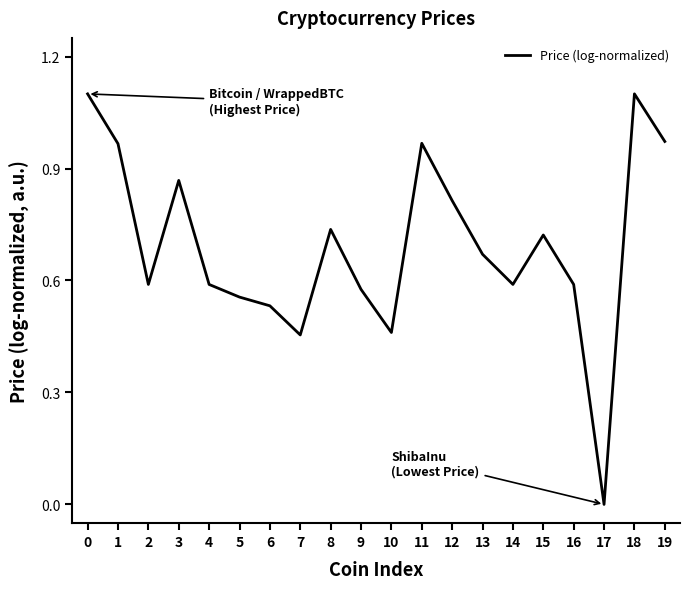

How many positive values are there?

19